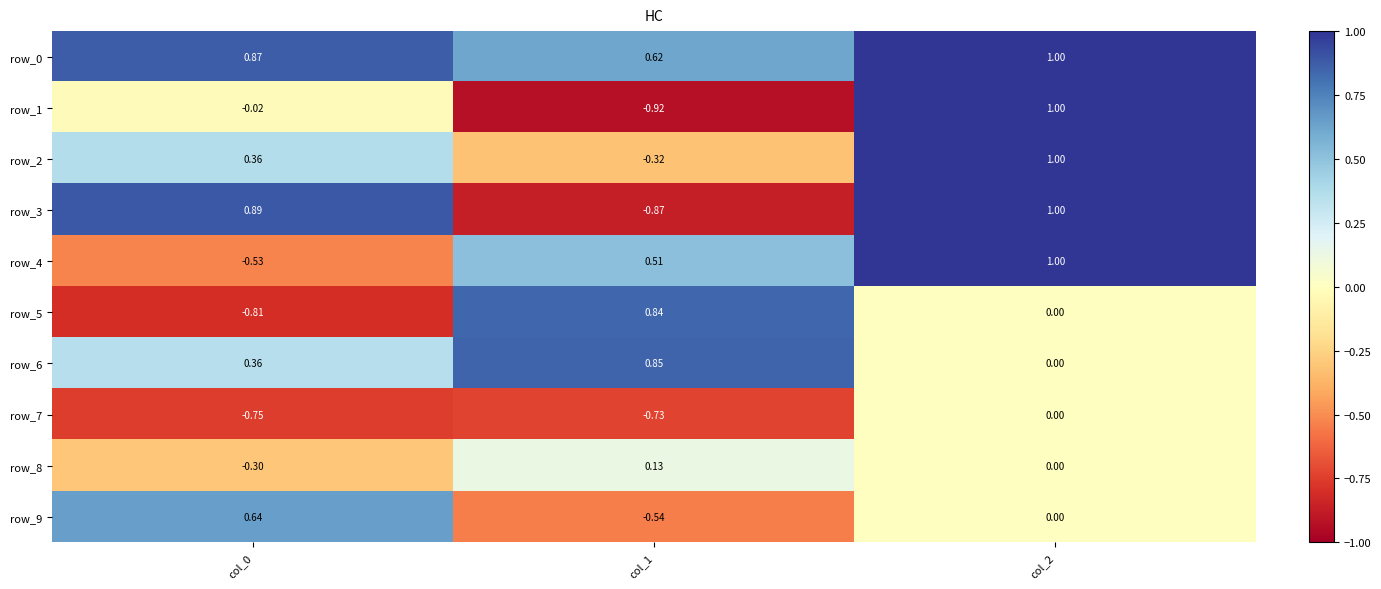

Is the value of row_1 at col_2 greater than the value of row_8 at col_1?

Yes